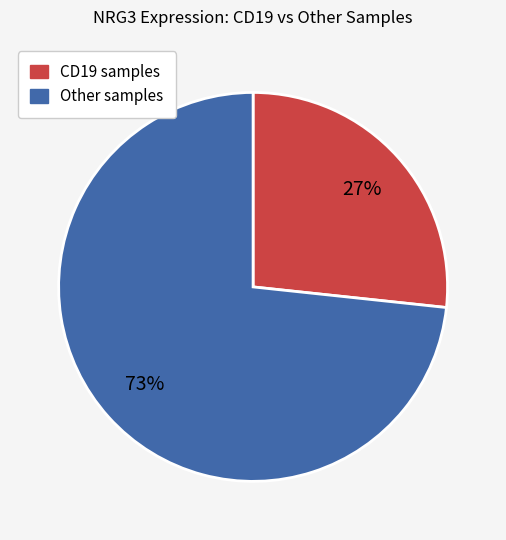

Does any single category account for the majority?

Yes